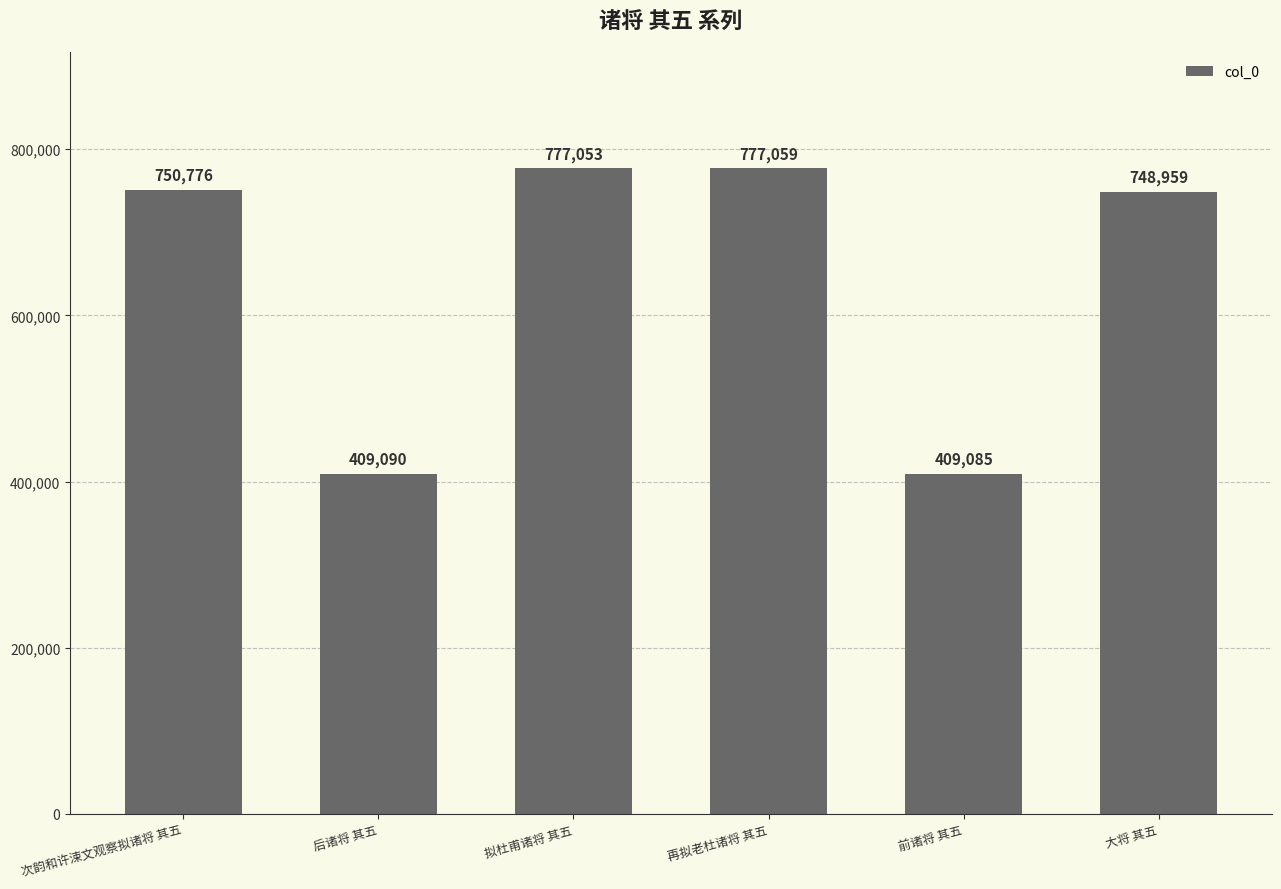

What is the ratio of the value at 拟杜甫诸将 其五 to the value at 次韵和许涑文观察拟诸将 其五?

1.0